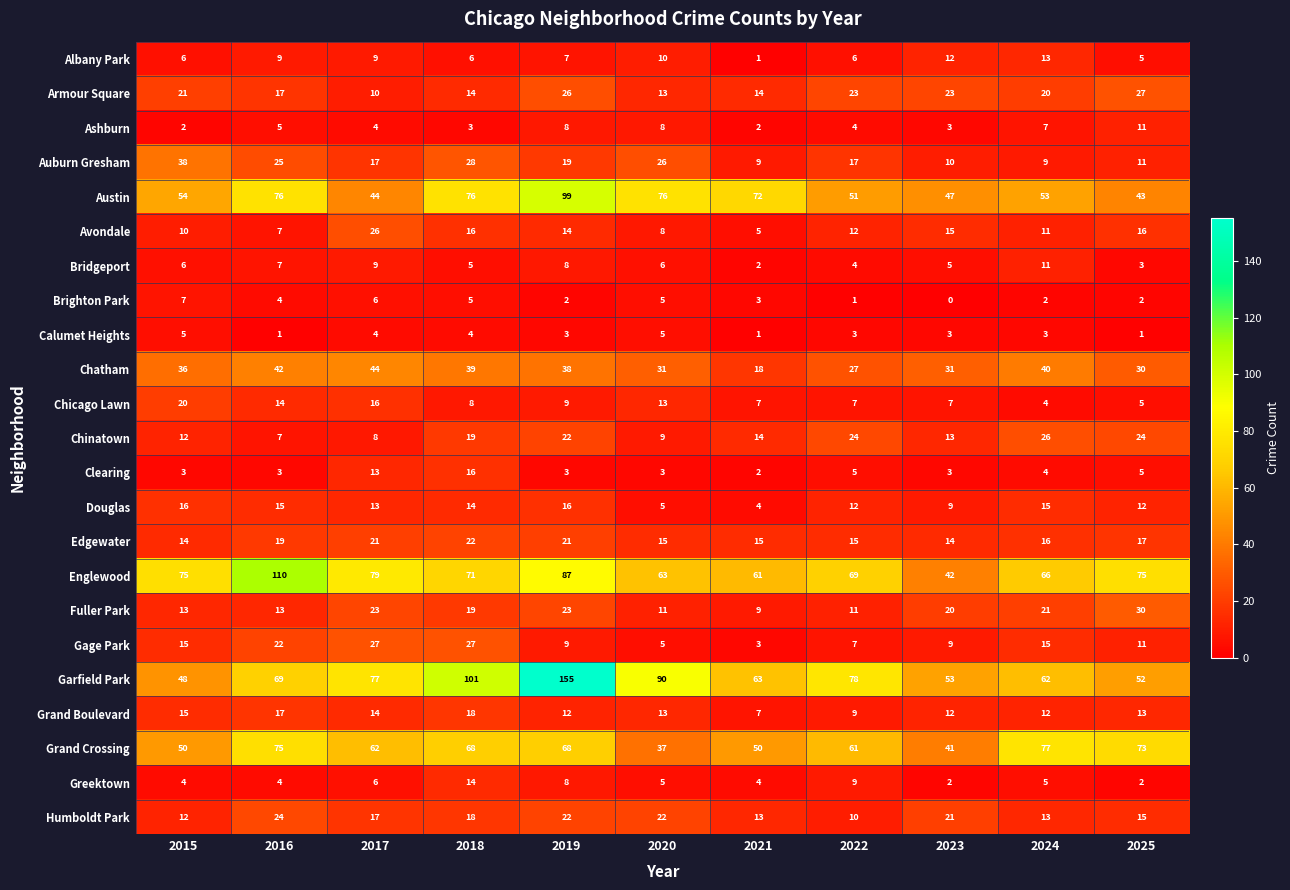

At which category is the sum across all series the highest?

2019